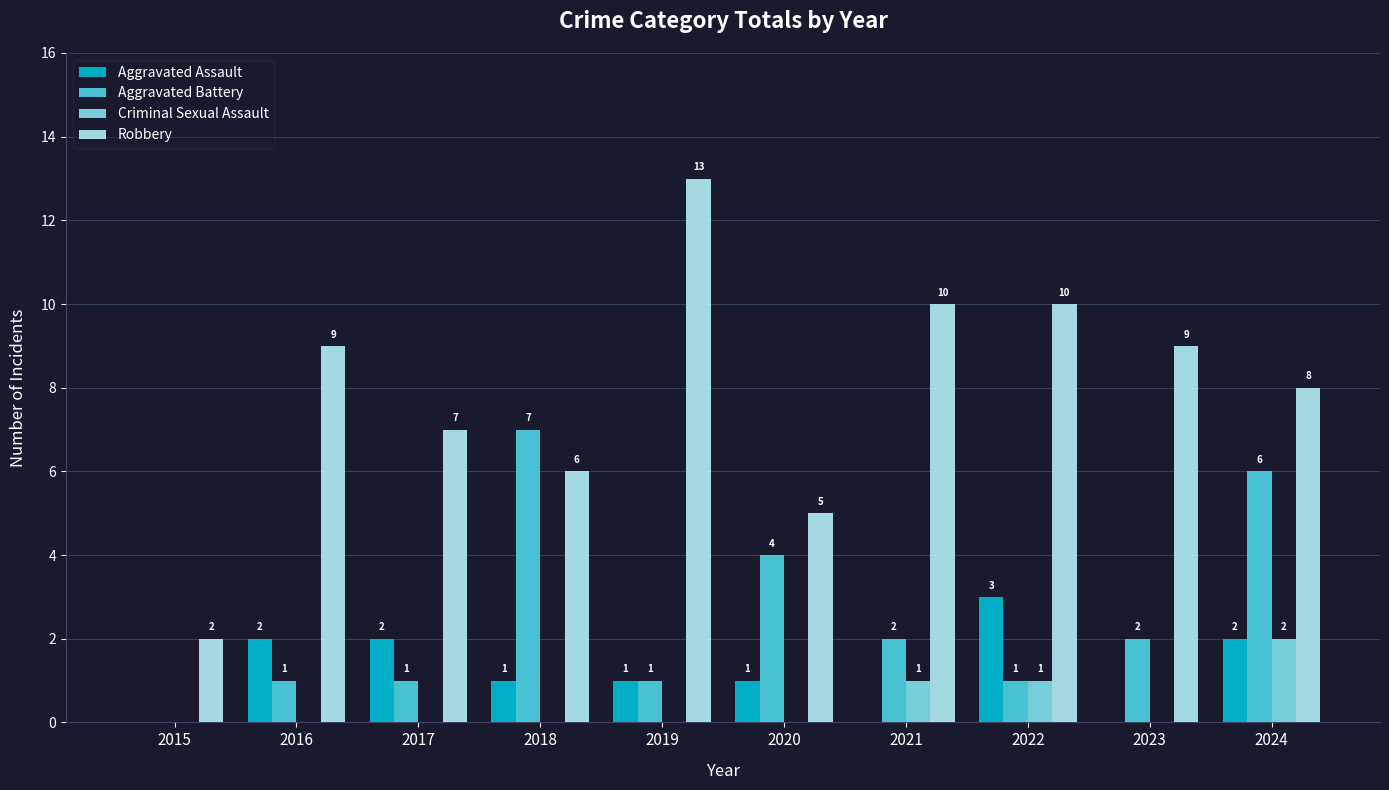

What is the sum of all Aggravated Battery values?

25